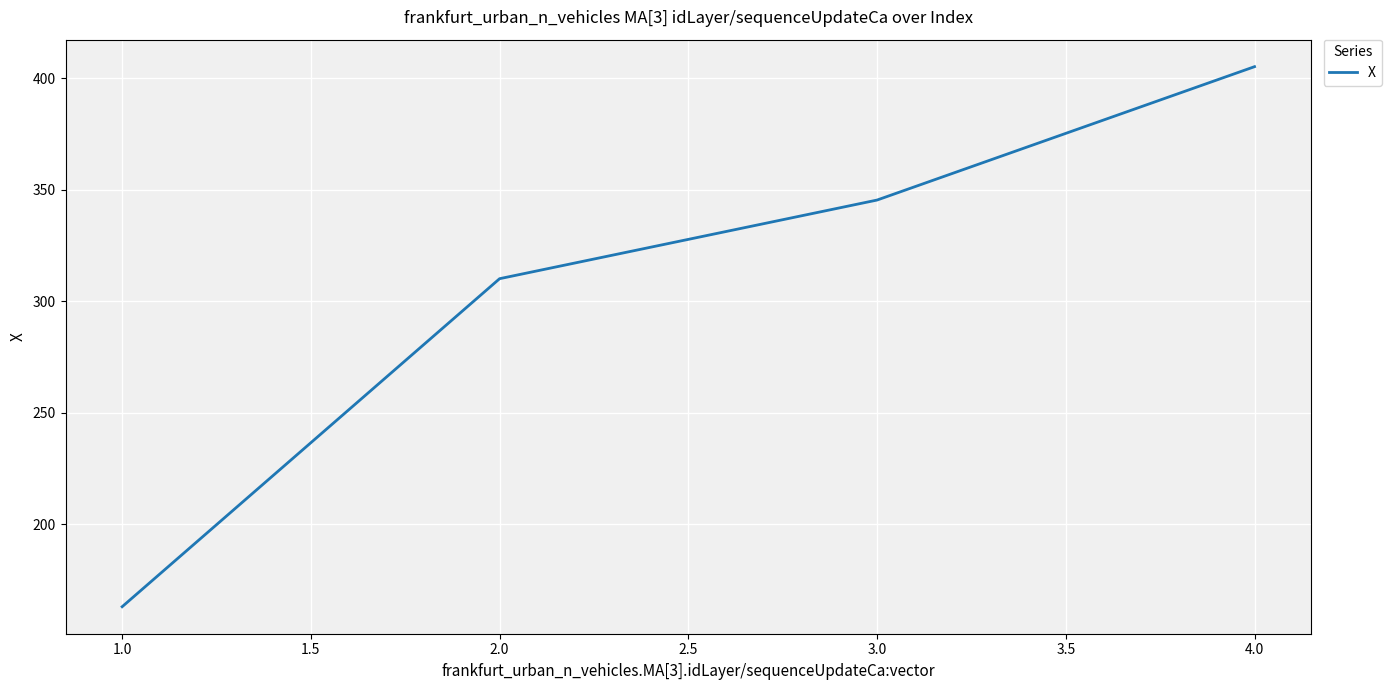

Count the number of data series in this chart.

1